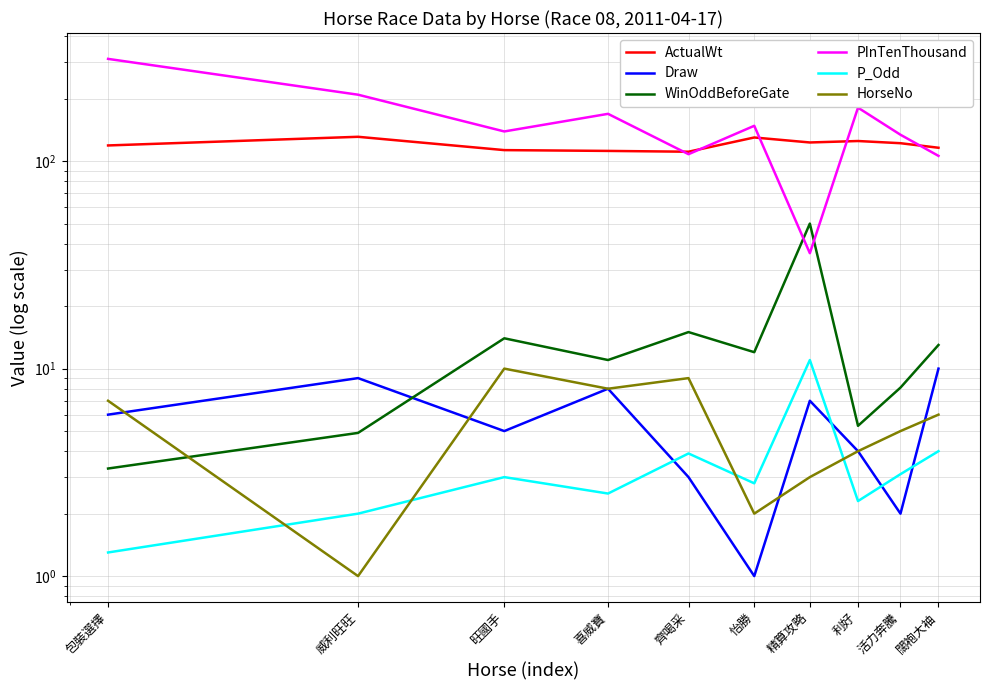

What is the value of the PInTenThousand point at the 7th from the left?

36.0